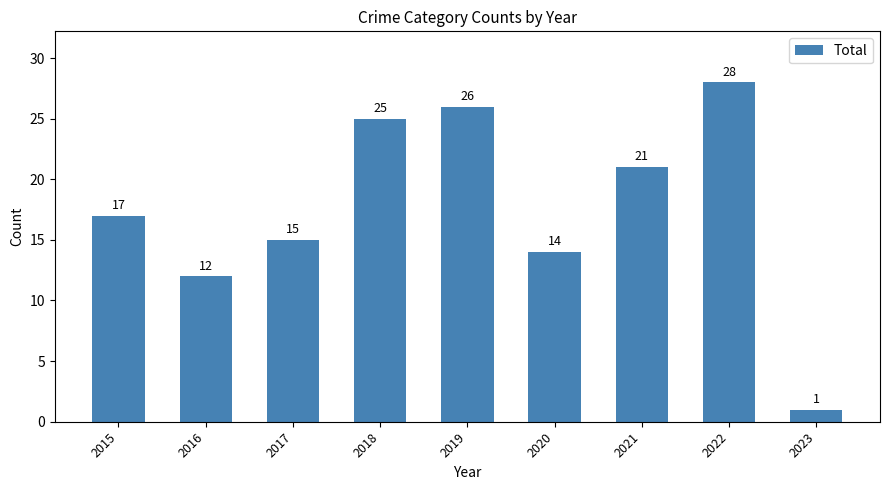

What is the maximum value shown in the chart?

28